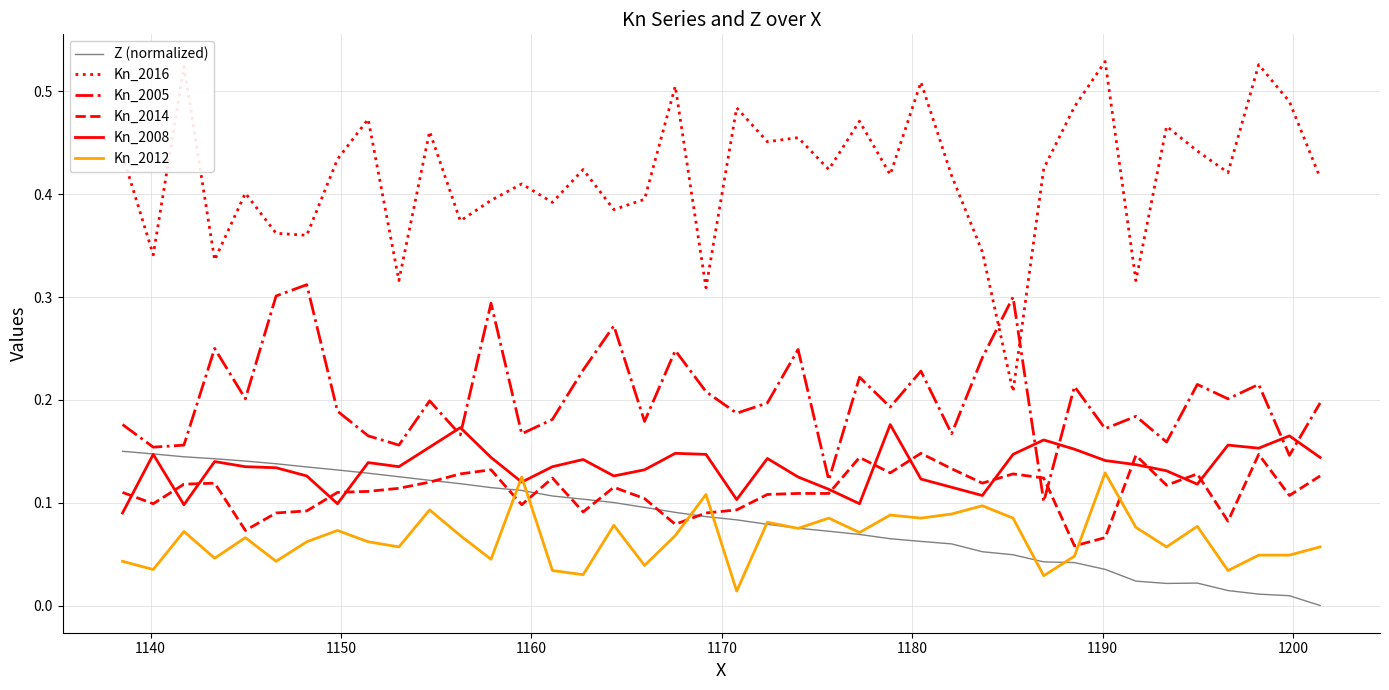

Does the chart display data point markers on the line(s)?

No